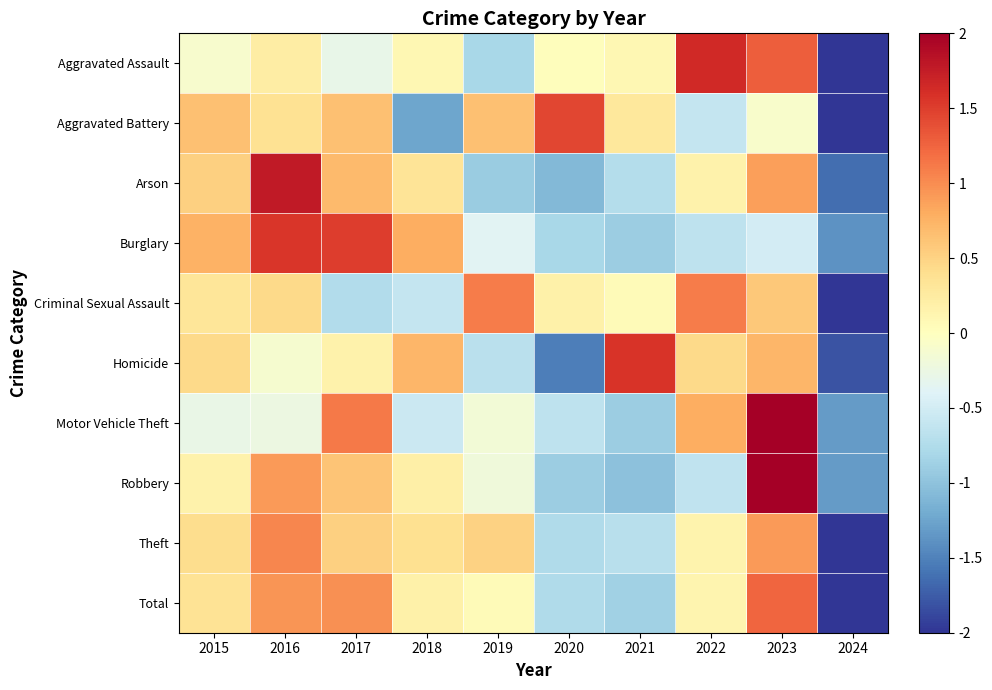

Count the number of categories in the chart.

10